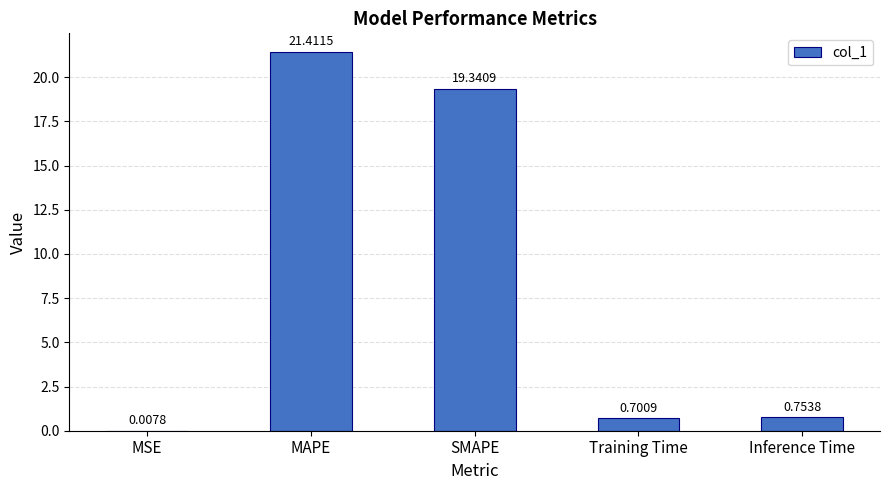

What is the average value?

8.4